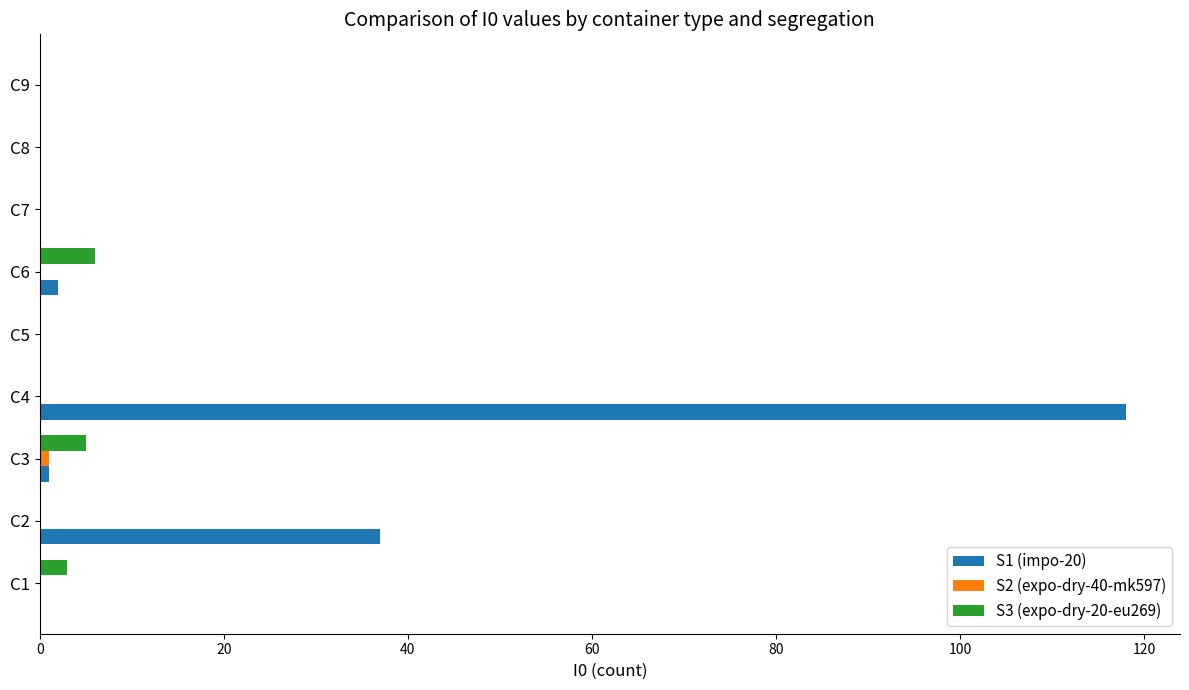

At which category does the chart reach its peak across all series?

C4